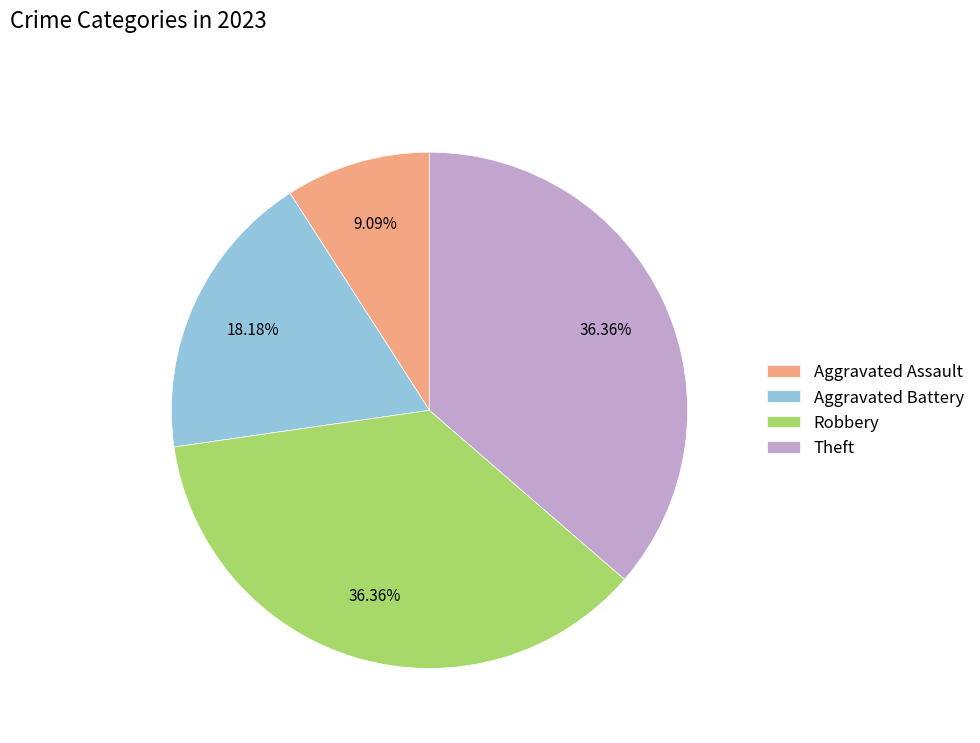

Combined, do Theft and Aggravated Assault account for over 50%?

No